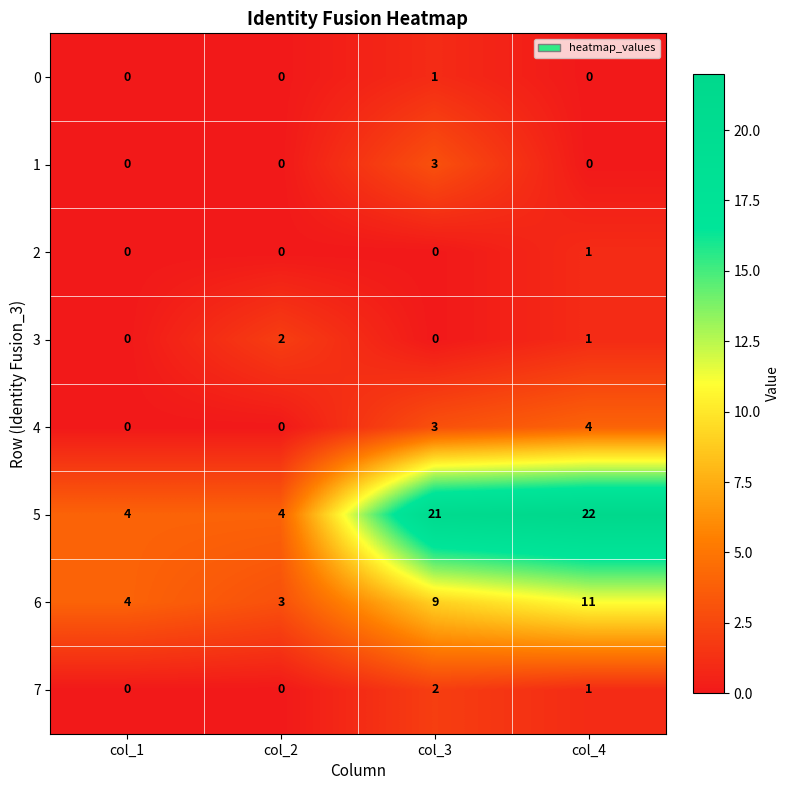

Which series has the largest range (max minus min)?

5